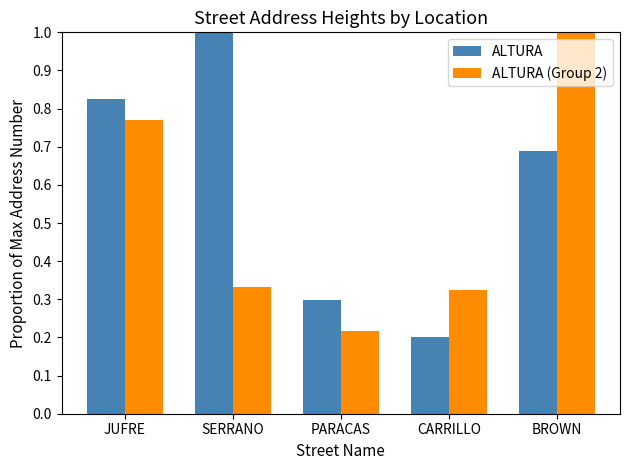

What is the difference between the second highest and minimum values in the ALTURA (Group 2) series?

0.6